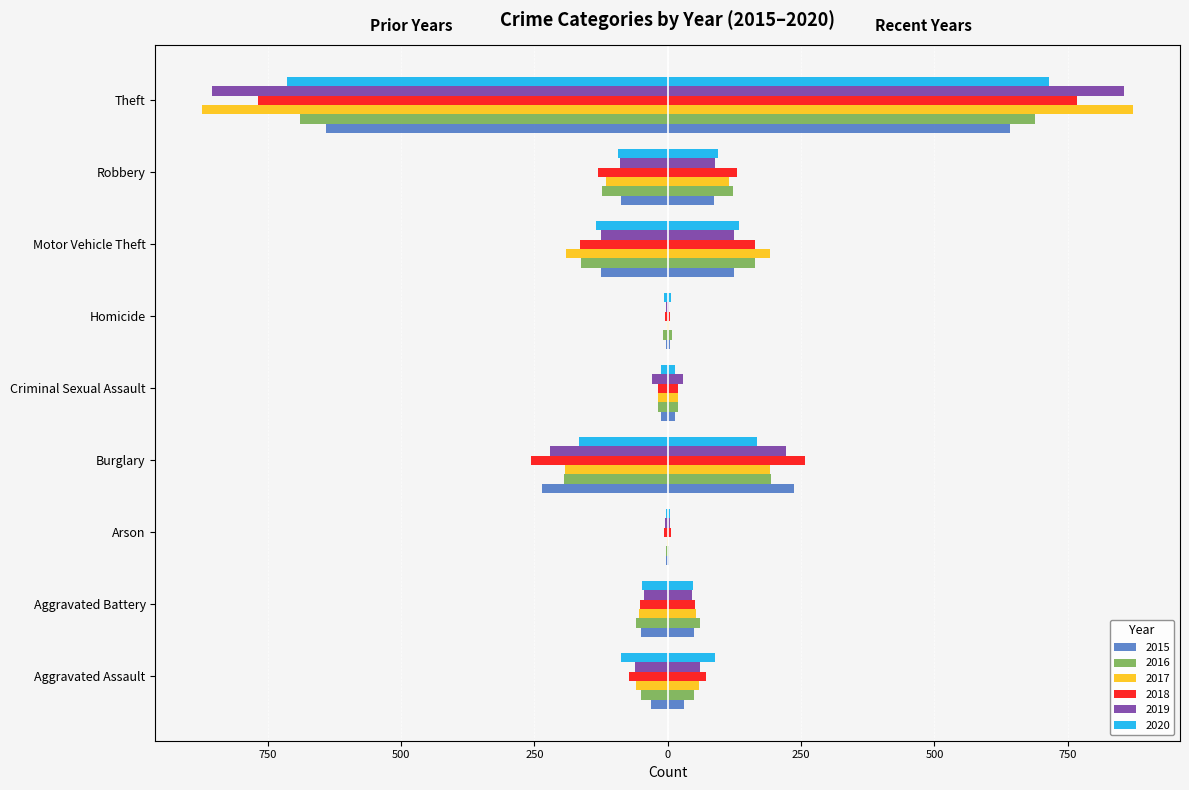

Reading left to right, what are all the values shown in this chart?

2015: -31	-50	-3	-236	-13	-4	-125	-87	-641
2016: -50	-60	-3	-194	-19	-8	-163	-123	-689
2017: -59	-54	-1	-192	-19	-2	-191	-115	-873
2018: -72	-52	-6	-257	-19	-5	-164	-130	-767
2019: -61	-45	-5	-221	-29	-3	-125	-89	-855
2020: -88	-48	-4	-167	-13	-6	-134	-94	-714